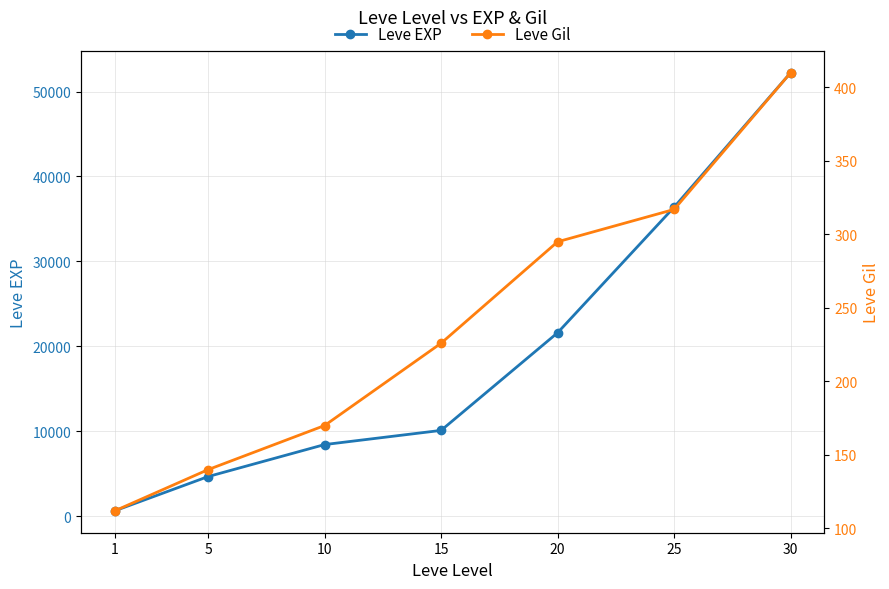

What is the value of the Leve Gil point at the 4th from the left?

226